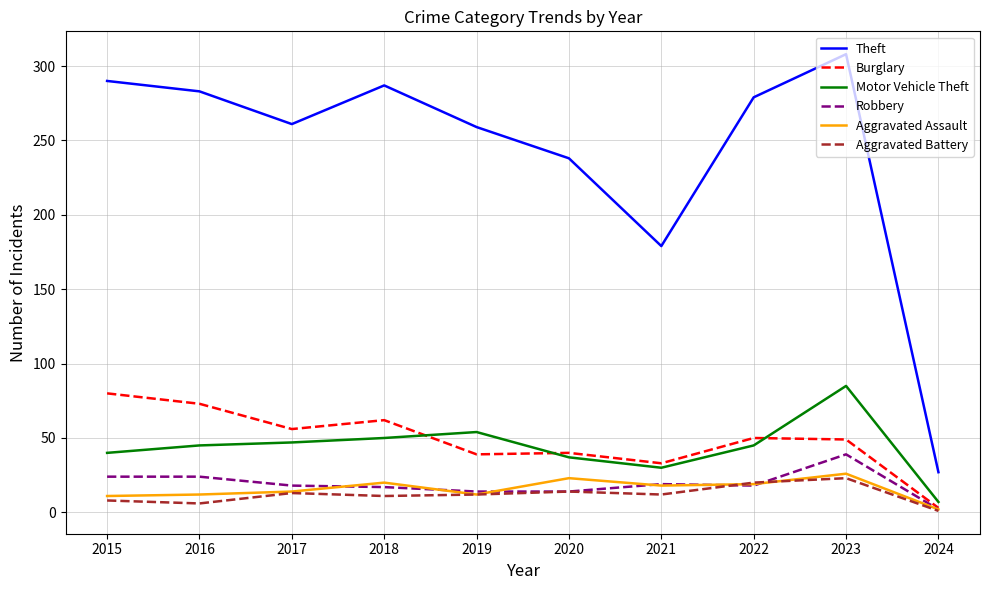

Which series has the largest total across all categories?

Theft